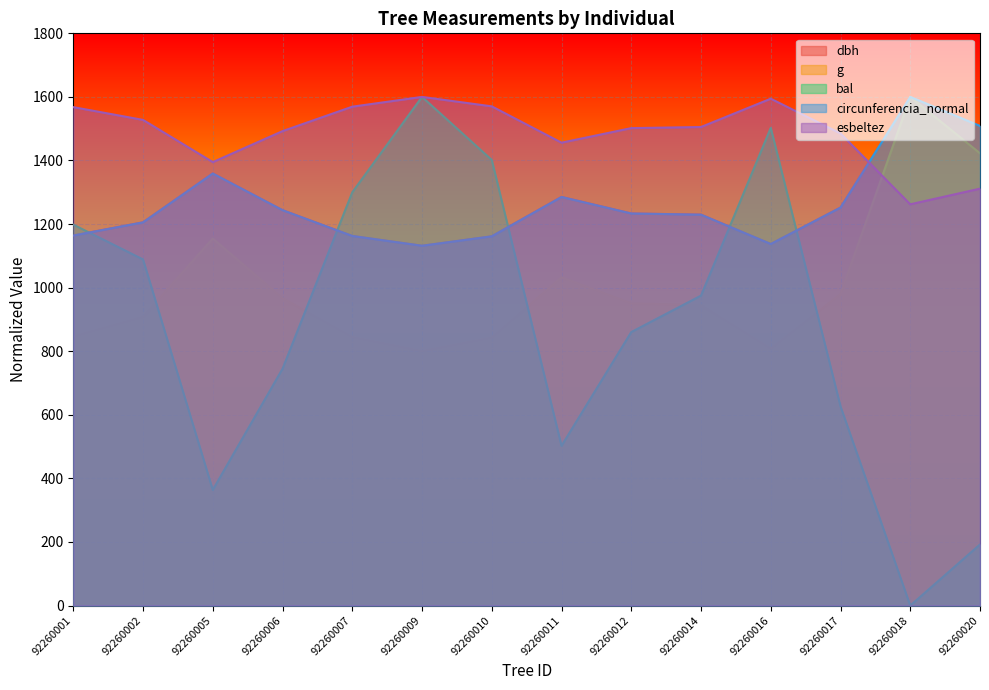

What is the total value across all series at 92260005?

5631.9